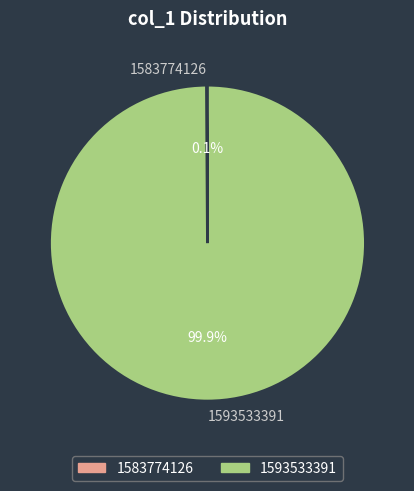

Is there any slice that represents more than half of the pie?

Yes